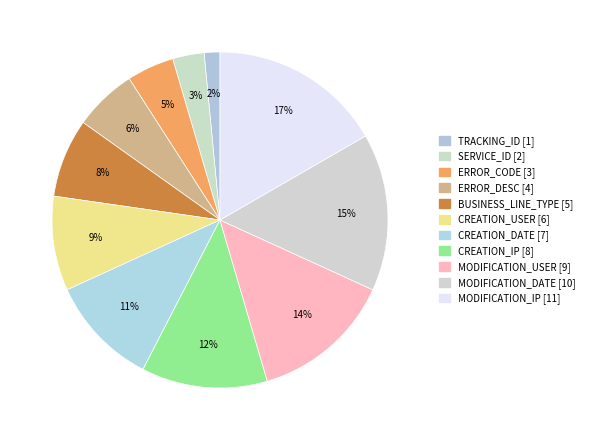

Does any single category account for the majority?

No